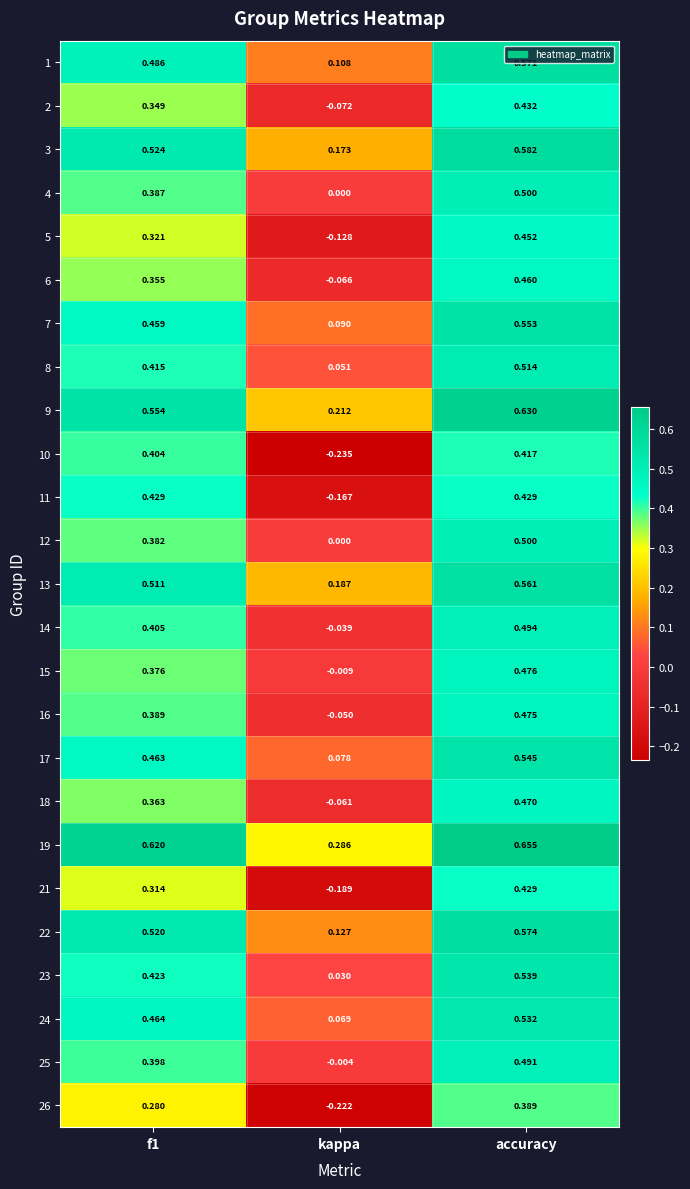

At which category does the chart reach its peak across all series?

accuracy